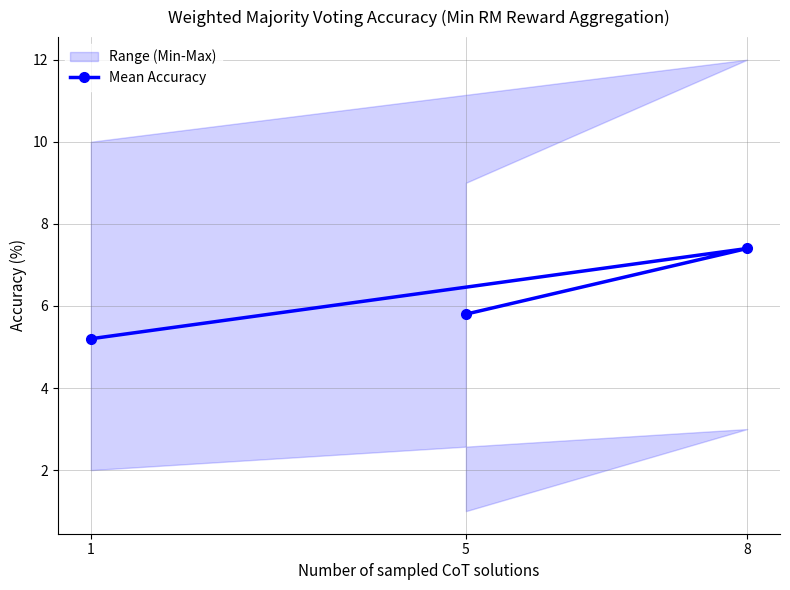

Approximately how many times larger is the value at 1 compared to 8?

0.7